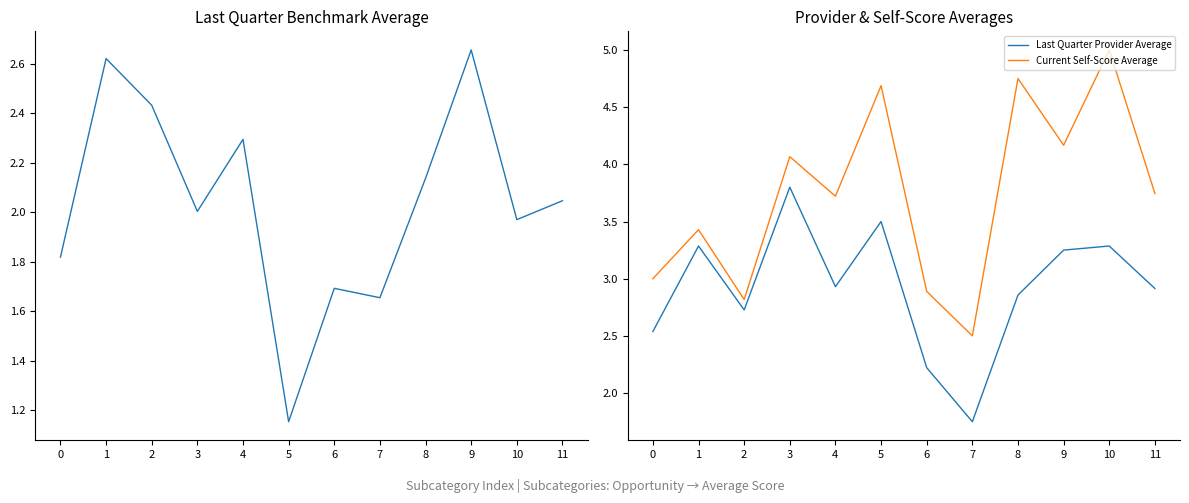

What is the difference between the maximum and second lowest values in the Last Quarter Benchmark Average series?

1.0